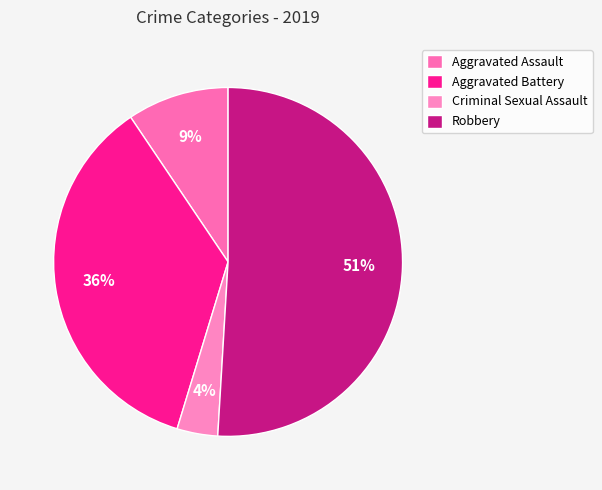

Which slice represents more than half of the pie?

Robbery